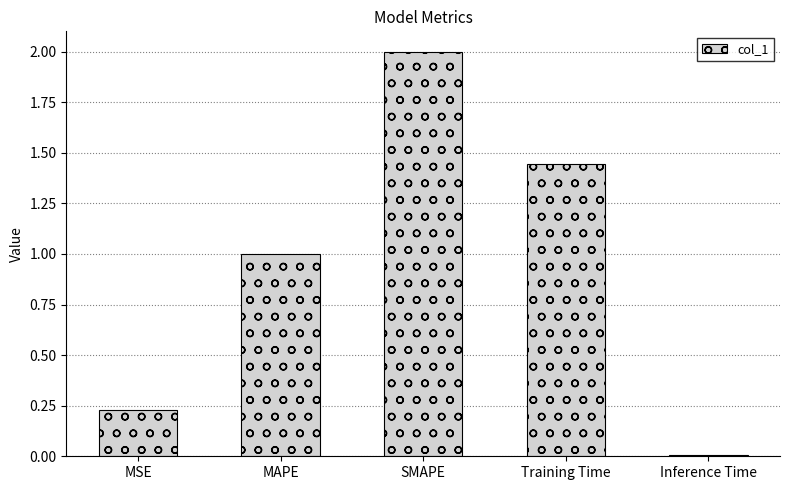

How many values are below 1?

2